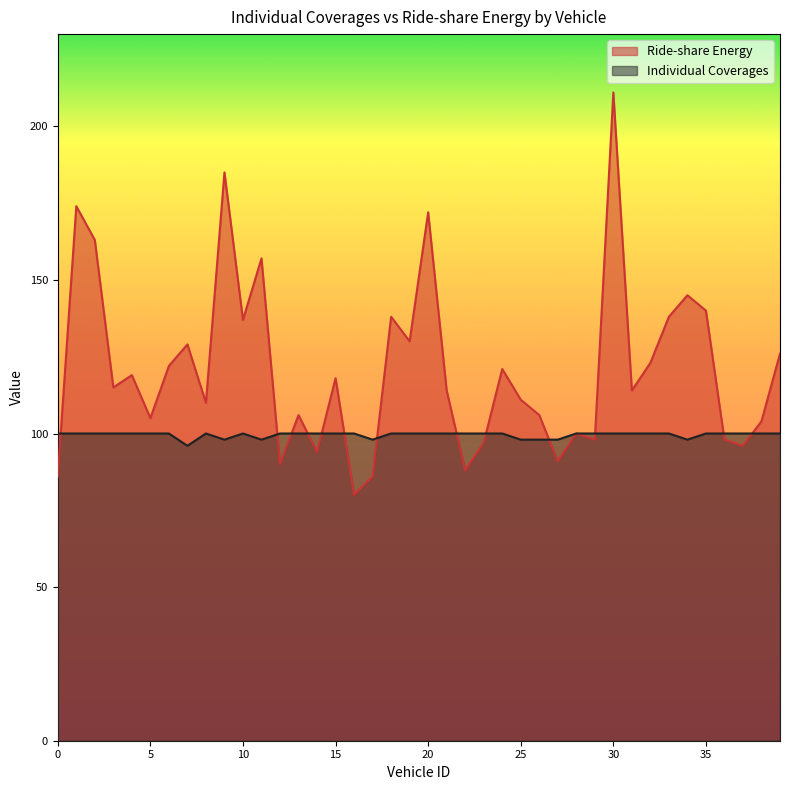

At which label does Individual Coverages reach its minimum?

7